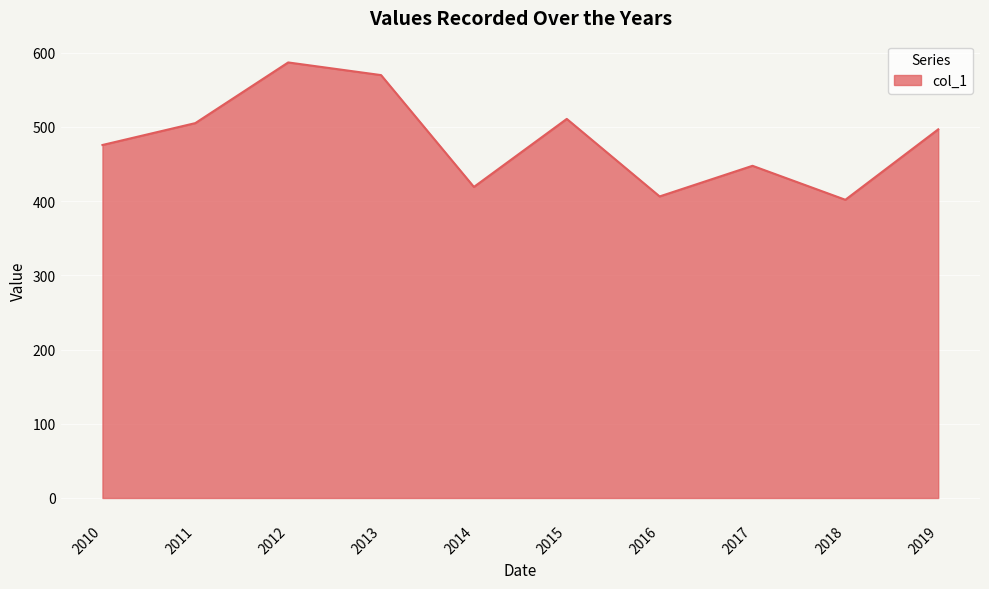

What is the minimum value shown in the chart?

401.8